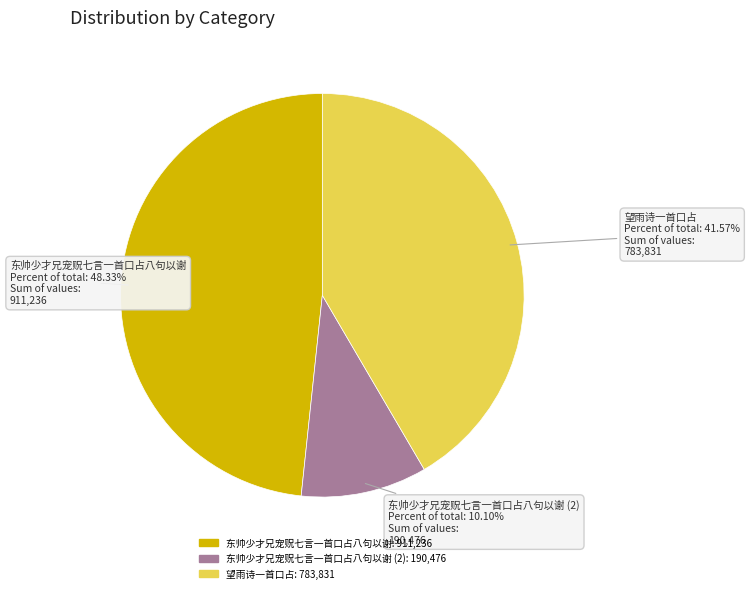

Is there any slice that represents more than half of the pie?

No